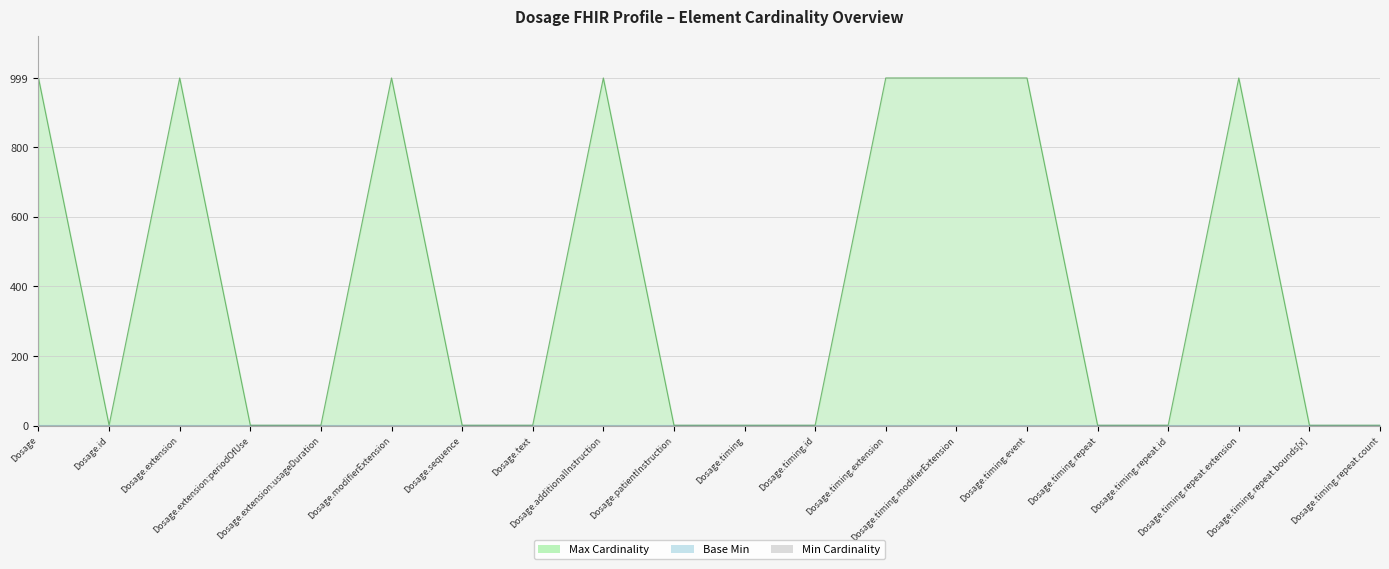

List the series in order of their peak value, lowest first.

Min, Base Min, Max_numeric